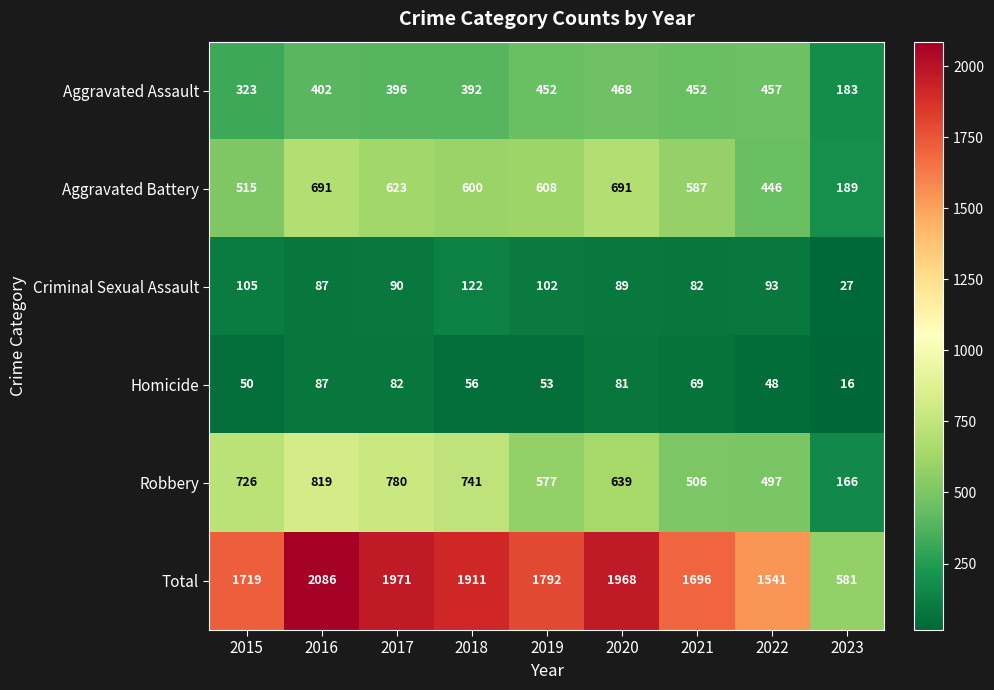

What is the sum of all Robbery values?

5451